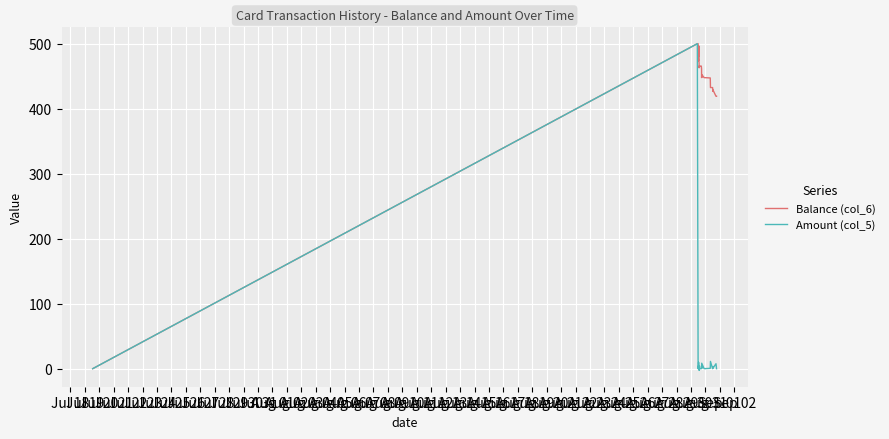

True or false: Amount (col_5) and Balance (col_6) cross at least once.

False